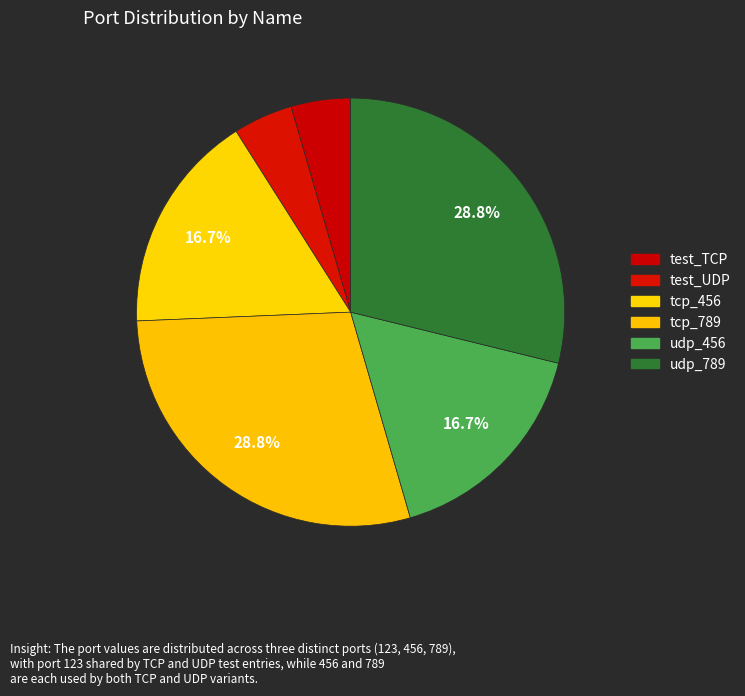

To the nearest percent, what portion does udp_789 represent?

29%